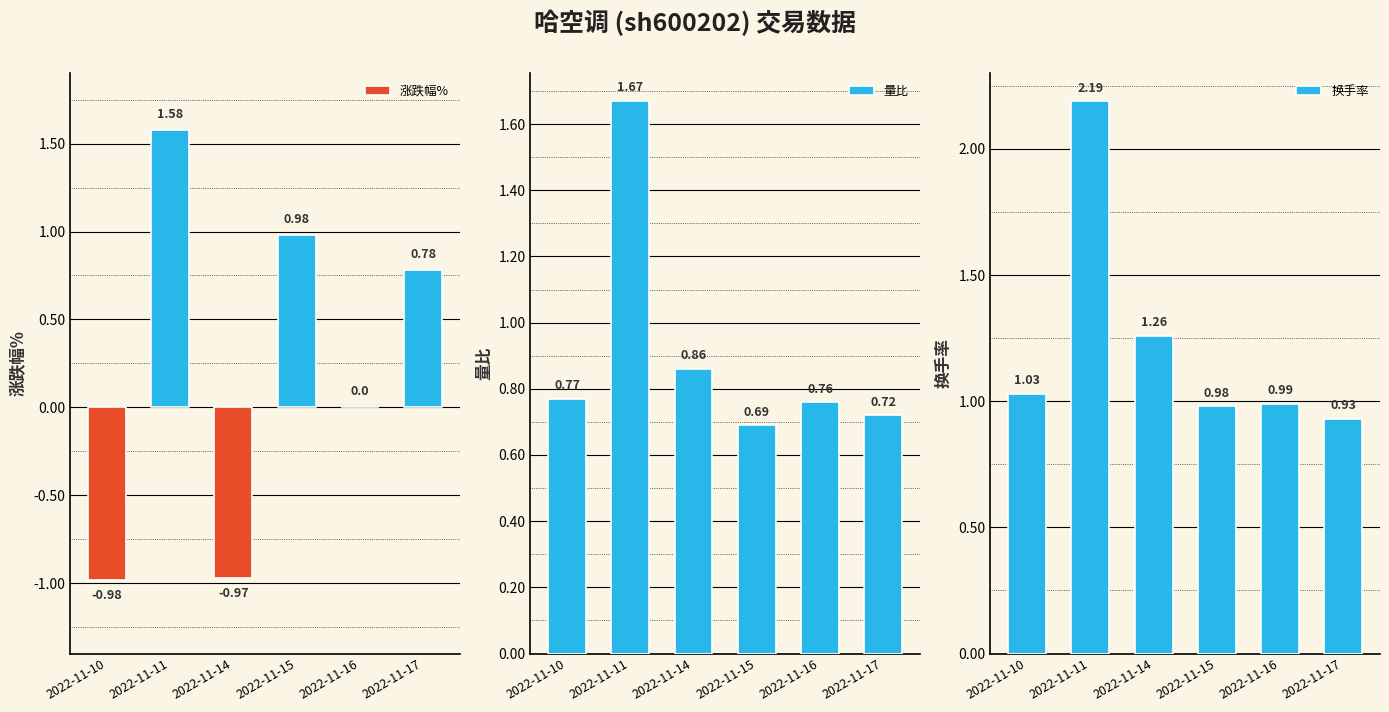

The 量比 series shows 0.8 at 2022-11-16. True or false?

True